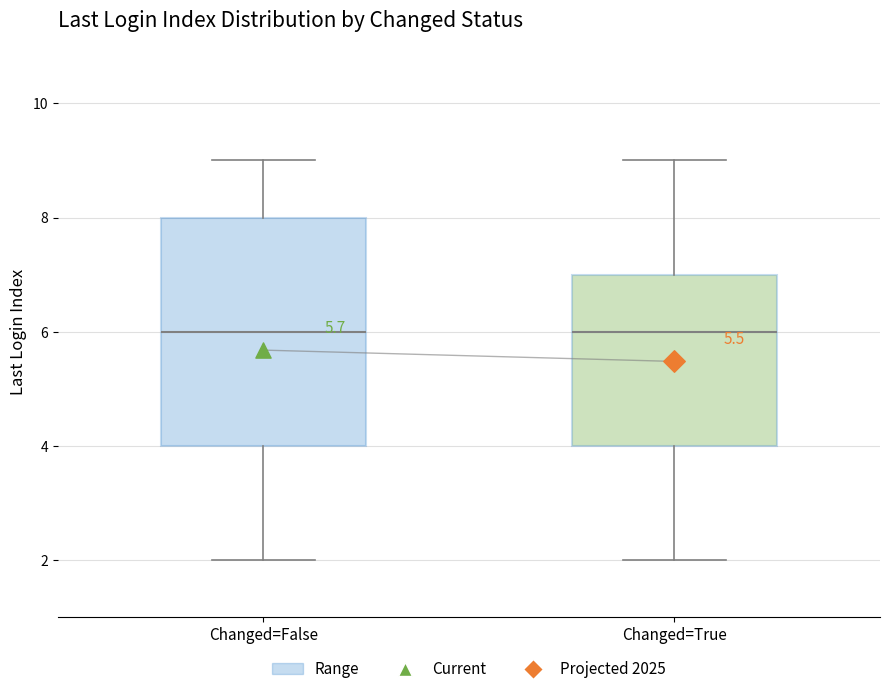

Comparing the boxes themselves (not the whiskers), which one is the tallest?

Changed=False